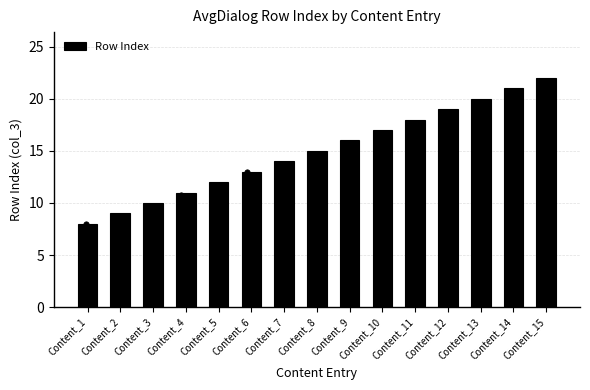

What is the change in value from Content_3 to Content_4?

+1